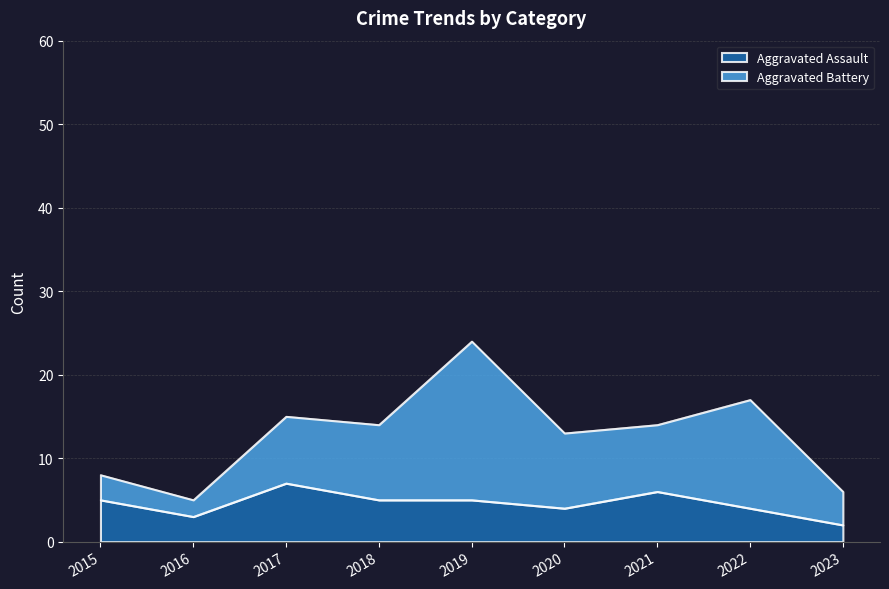

What is the highest value of the Aggravated Assault series?

7